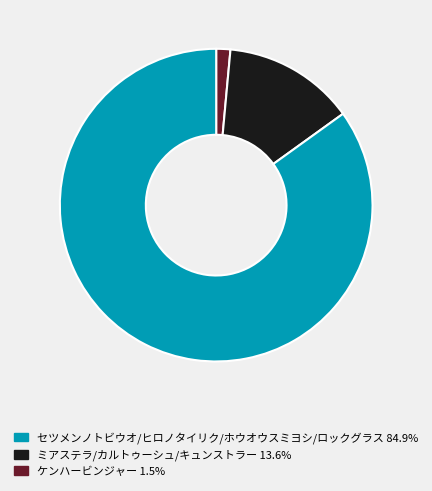

Does any single category account for the majority?

Yes